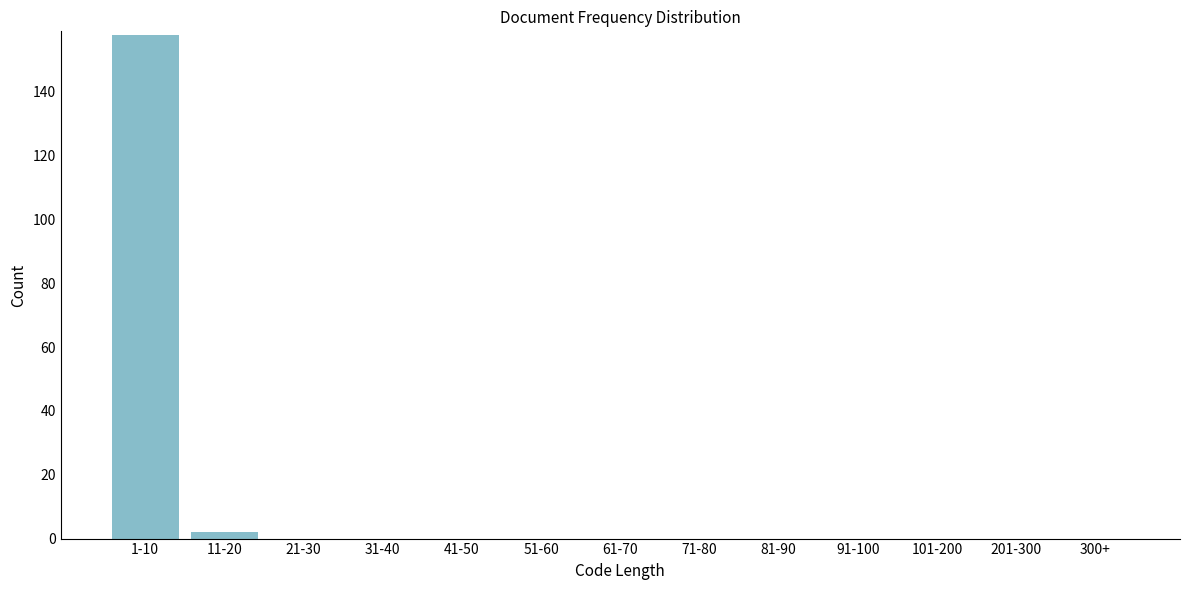

Reading left to right, list all the values displayed in this chart.

1-10=158	11-20=2	21-30=0	31-40=0	41-50=0	51-60=0	61-70=0	71-80=0	81-90=0	91-100=0	101-200=0	201-300=0	300+=0